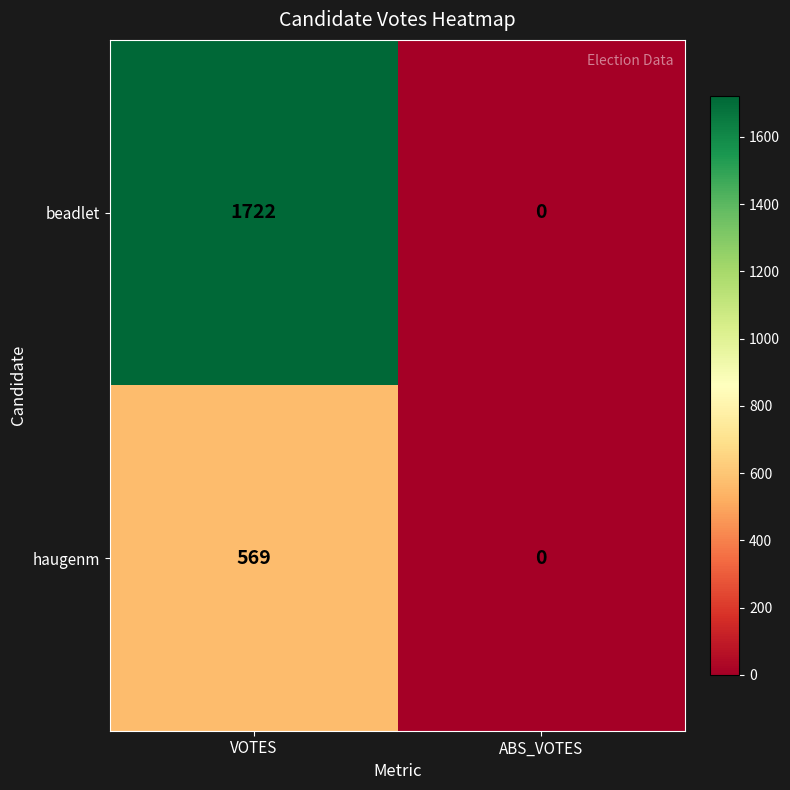

How many data points in haugenm are less than 569?

1